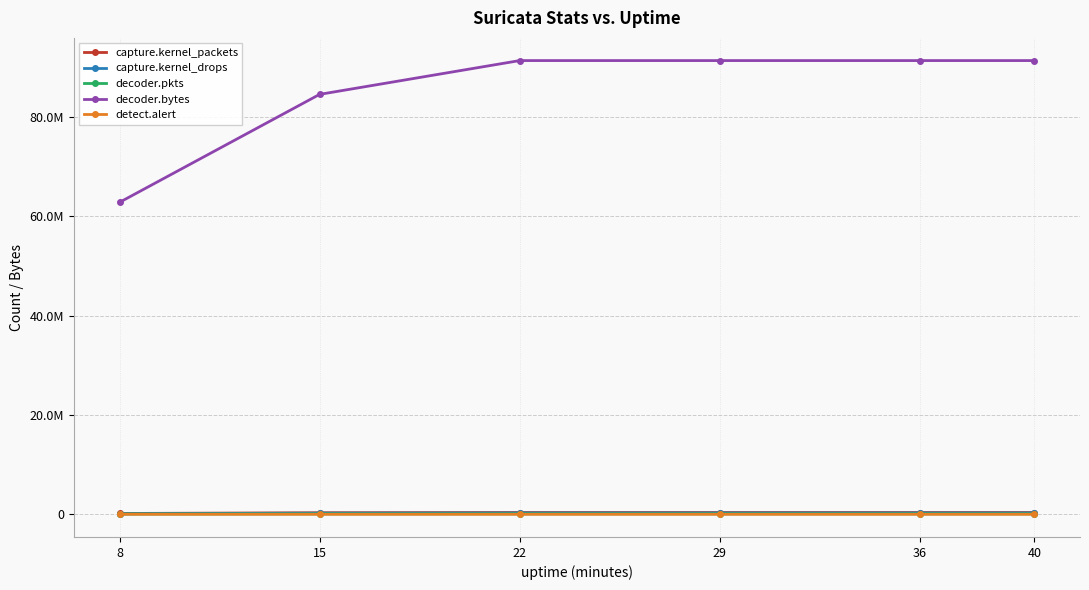

Count the decoder.bytes values in the range 84520498 to 91322974.

5